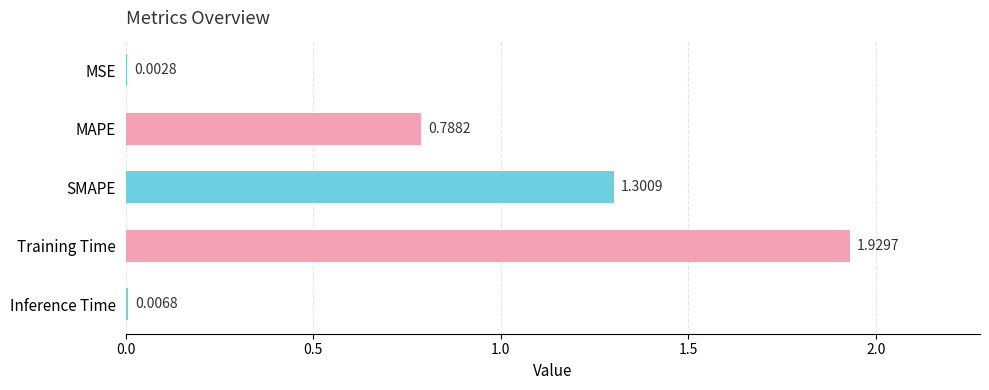

What is the change in value from MAPE to Training Time?

+1.1